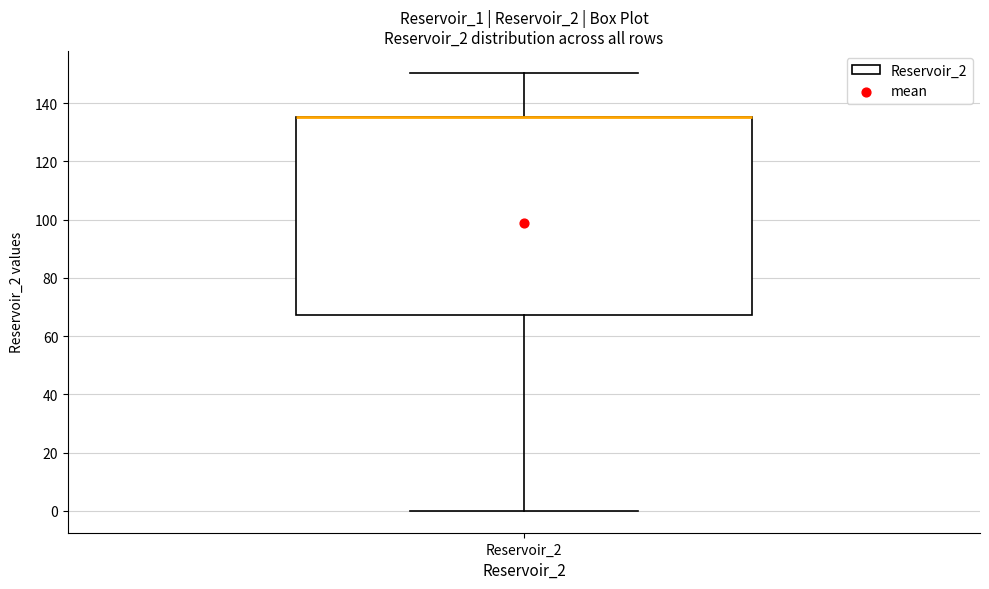

Where does the lower whisker of the box for Reservoir_2 end on the y-axis? The values are not printed on the chart, so give them approximately, as read against the axis.

0